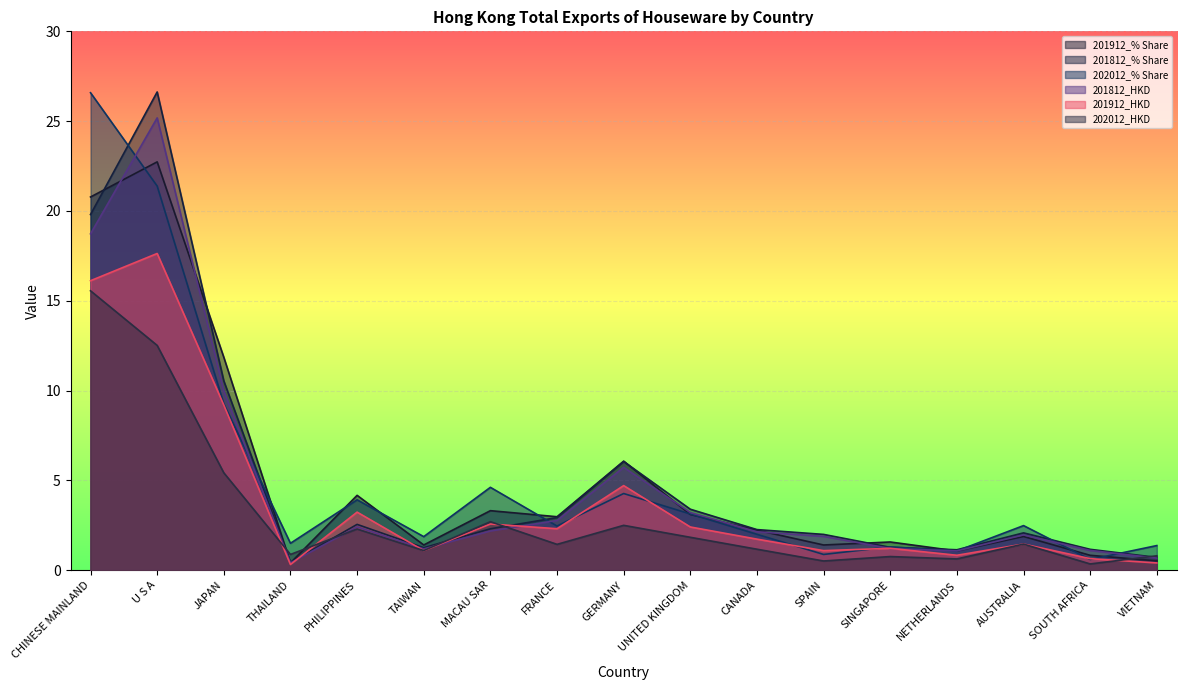

What is the average value of the 201812_HKD series?

4.8